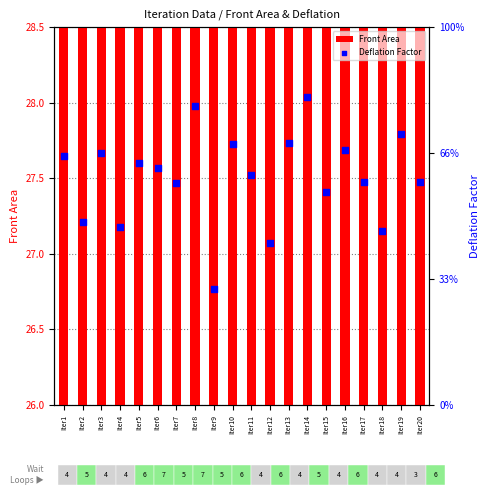

Which series reaches the maximum Y coordinate?

Front Area